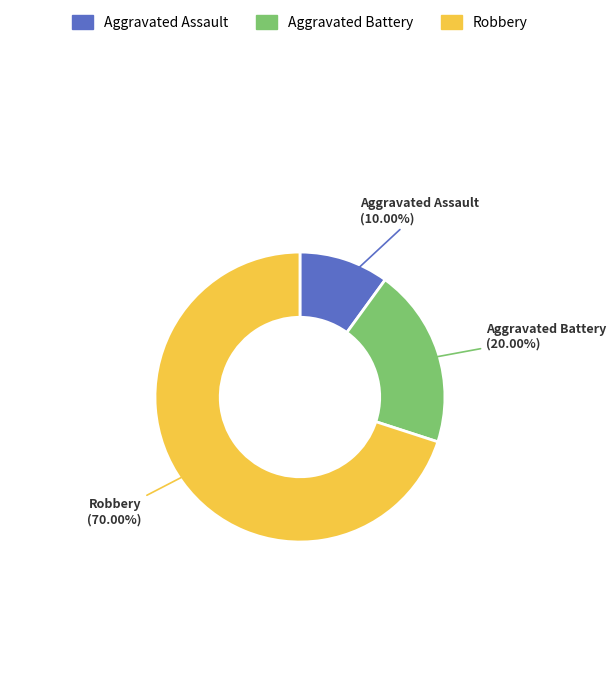

Count the number of slices in the pie.

3